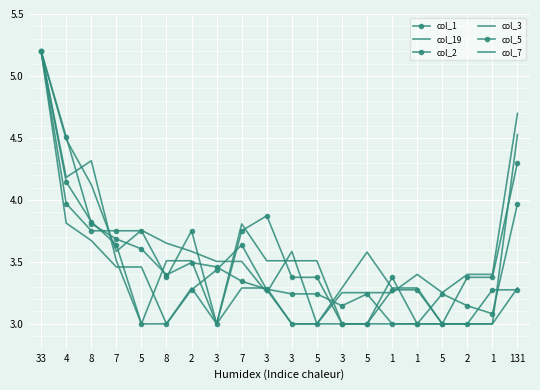

How many interior local valleys does the col_7 series have?

3